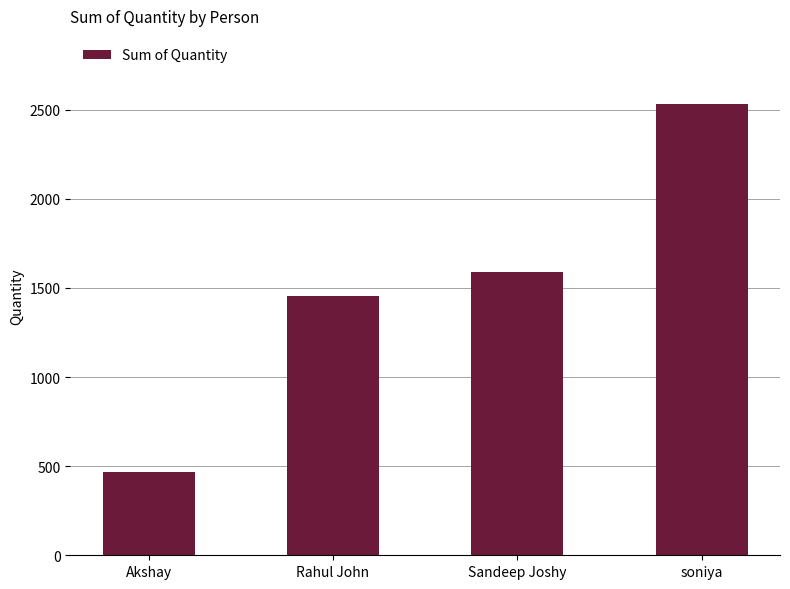

What is the difference between the maximum and second lowest values?

1081